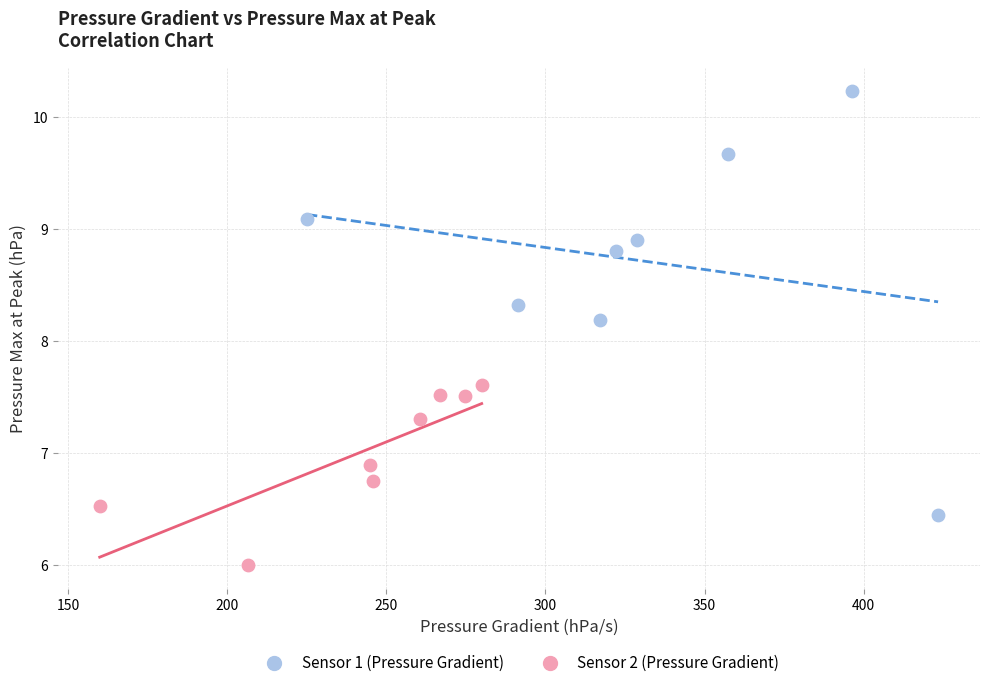

What are all the series names shown in the legend?

Sensor 1 (Pressure Gradient), Sensor 2 (Pressure Gradient)